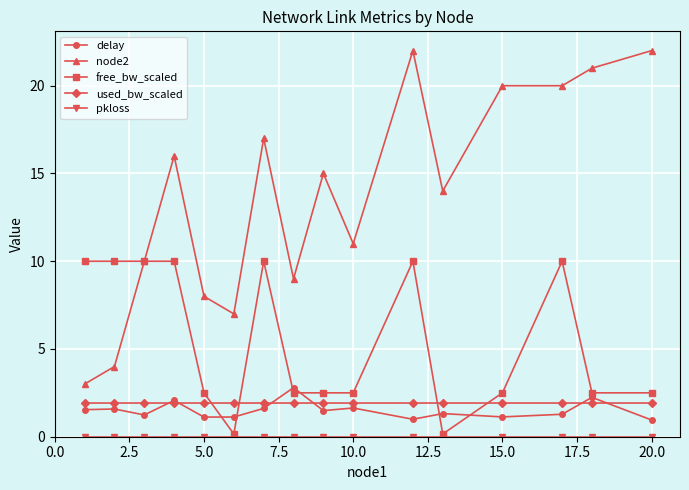

After their last crossing, which series has the higher values: used_bw_scaled or free_bw_scaled?

free_bw_scaled